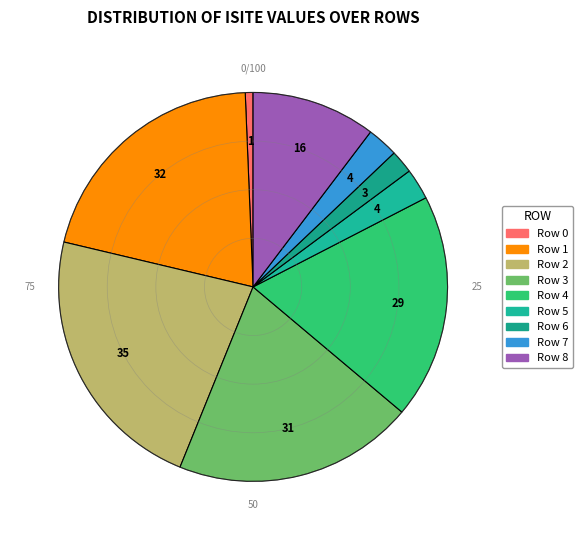

To the nearest percent, what is the combined percentage of Row 6 and Row 1?

23%